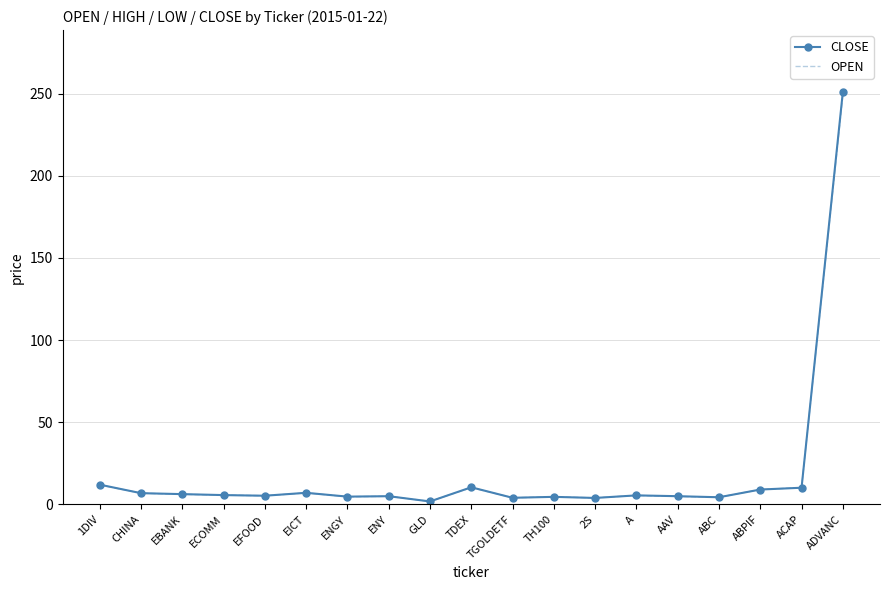

The CLOSE series shows 4.7 at TH100. True or false?

True